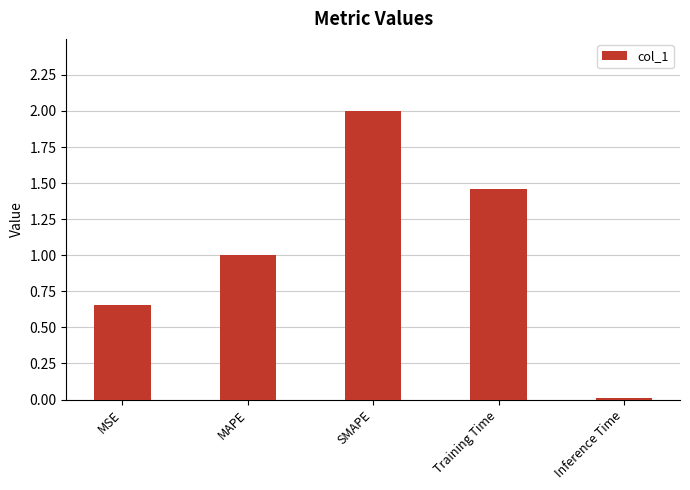

What is the average value?

1.0